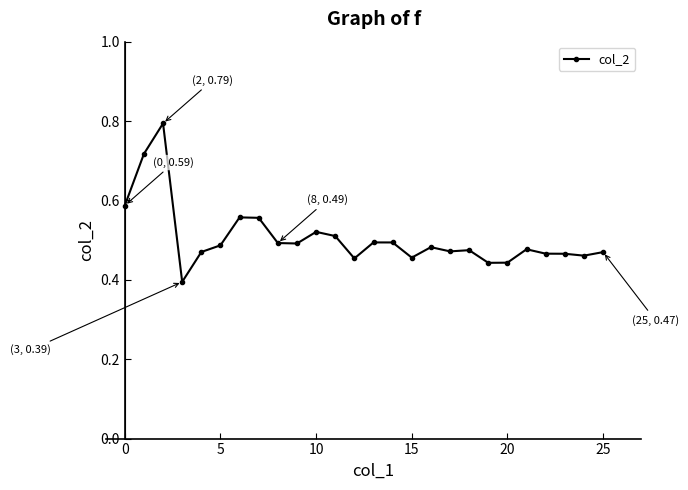

What is the greatest value displayed?

0.8